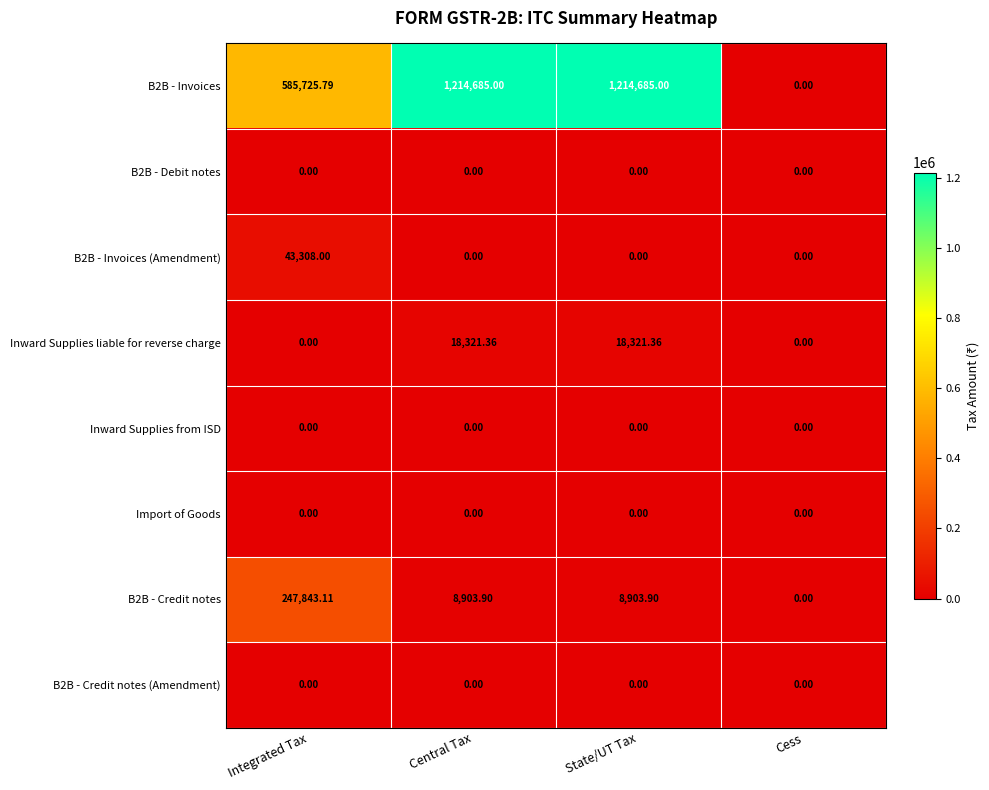

At which label is B2B - Invoices closest to 607342?

Integrated Tax